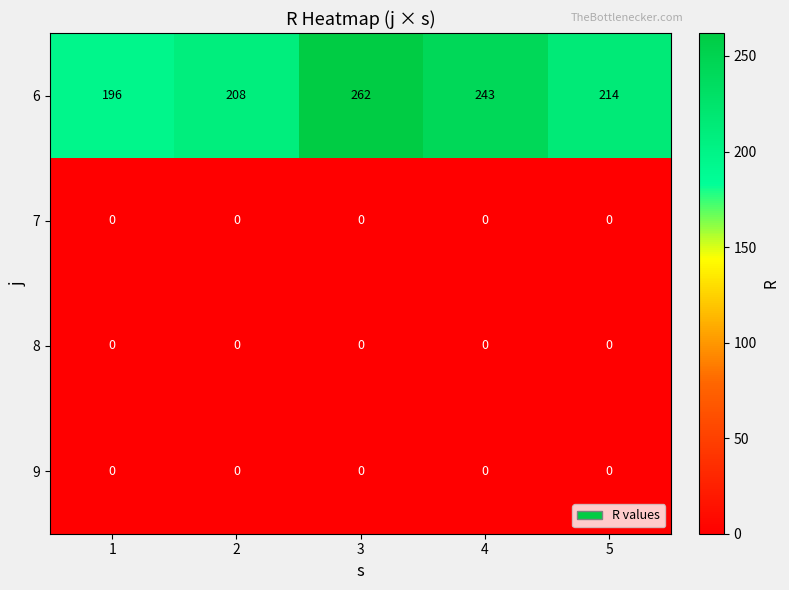

What is the difference between the highest and lowest values at 1?

196